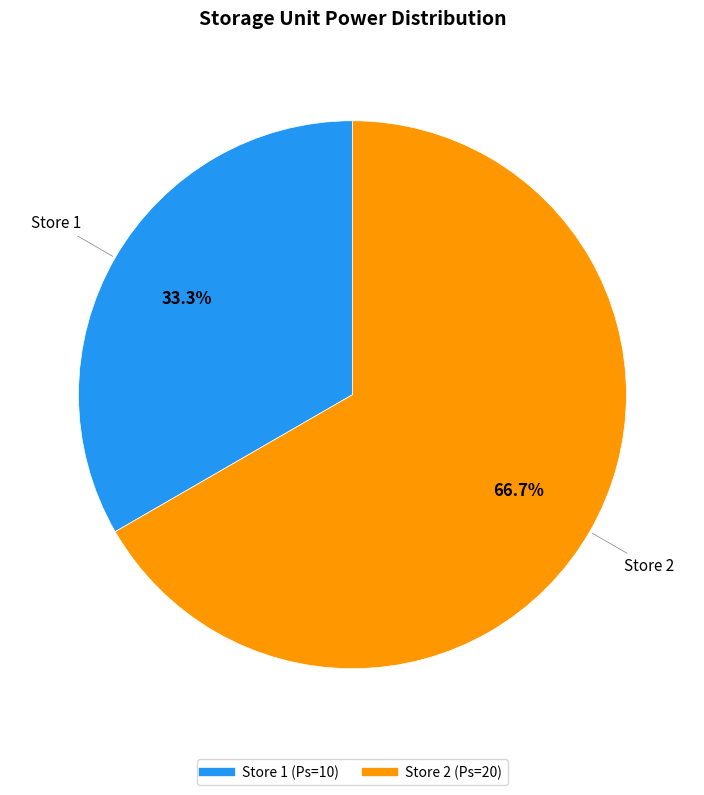

Is there any slice that represents more than half of the pie?

Yes